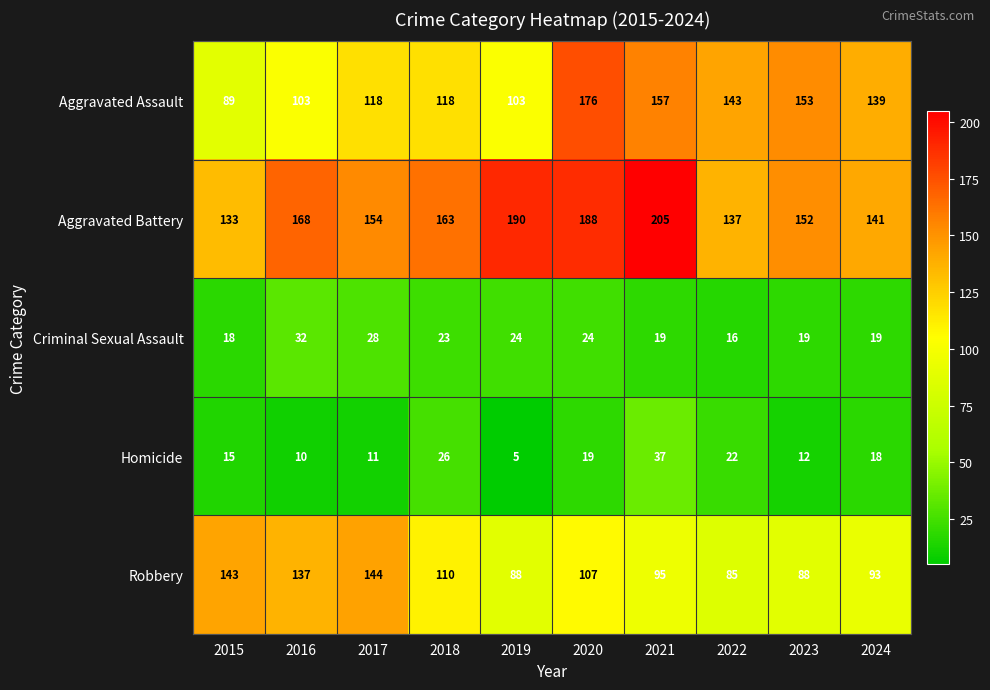

At which category is the sum across all series the highest?

2020